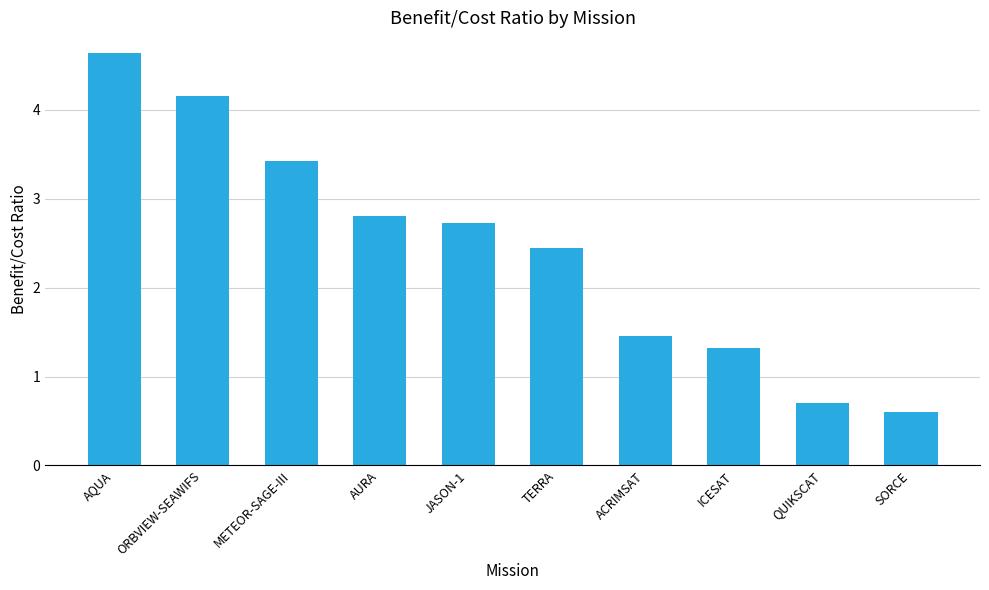

What is the label of the 5th bar from the left?

JASON-1